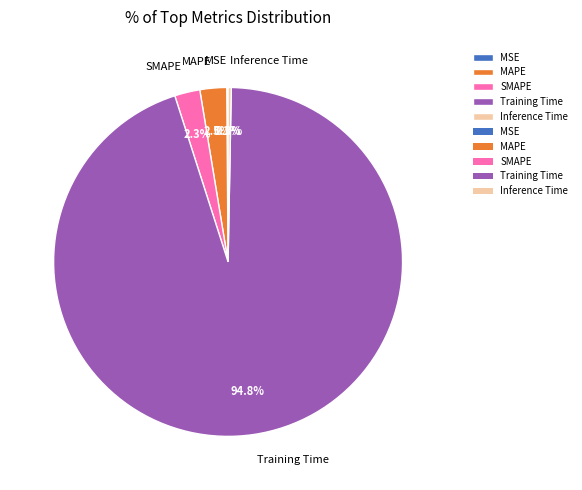

To the nearest percent, what percentage of the pie is SMAPE?

2%